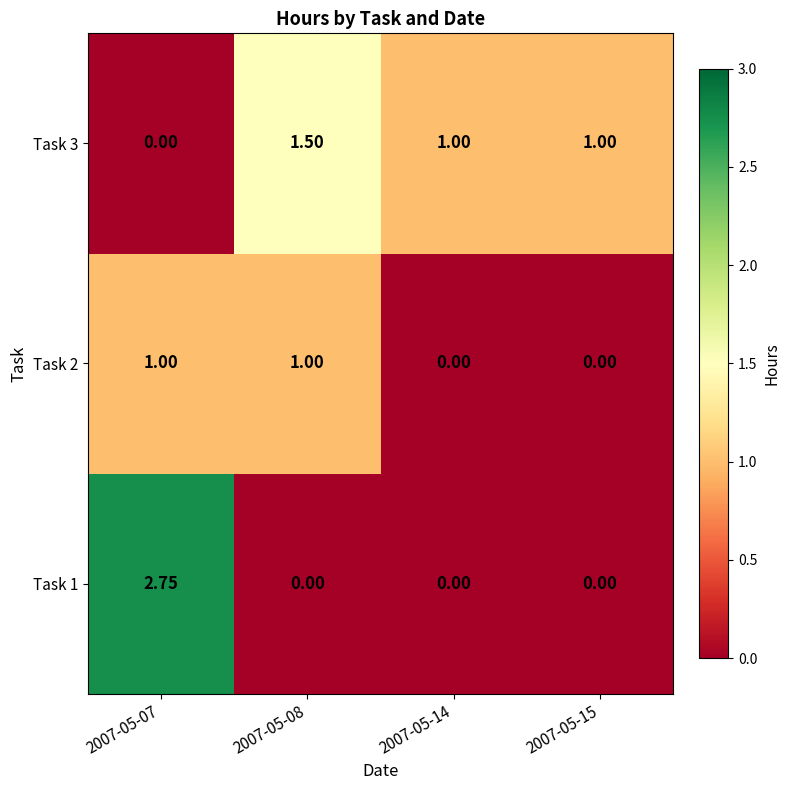

How many distinct data groups are displayed?

3